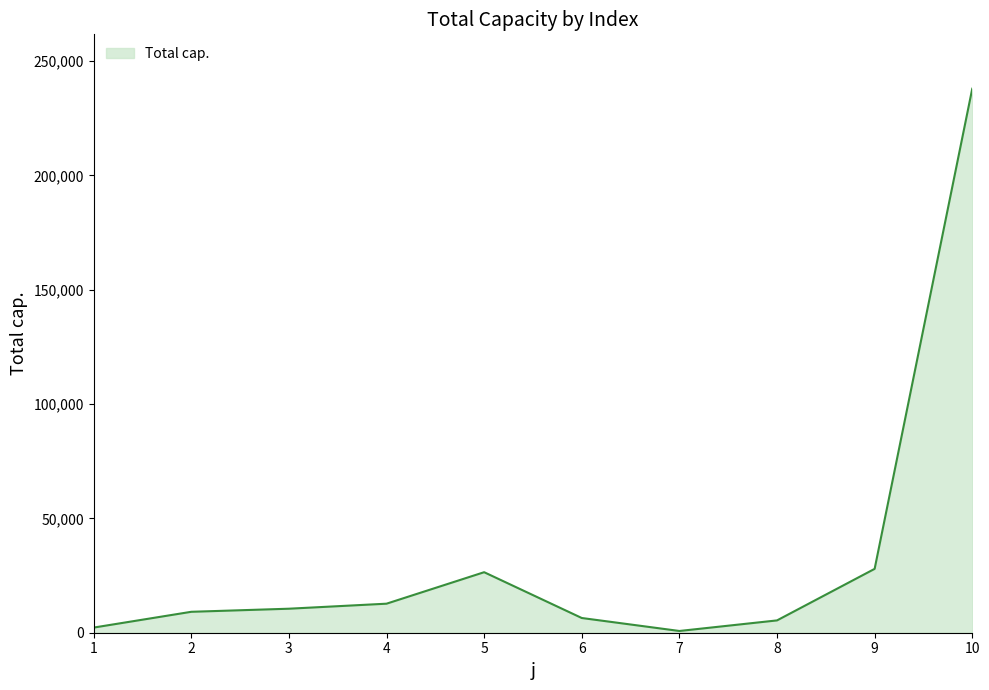

What is the greatest value displayed?

237931.0